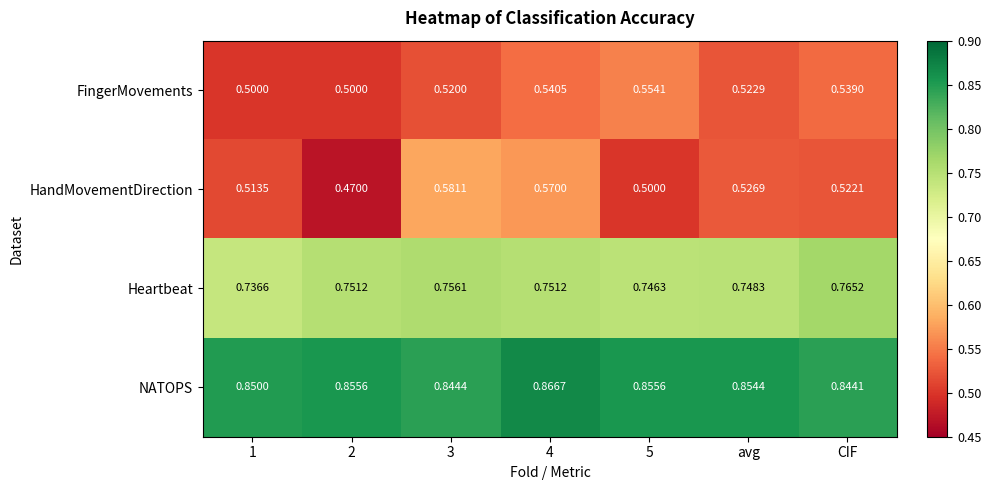

Is the value of FingerMovements at 2 greater than the value of NATOPS at 3?

No